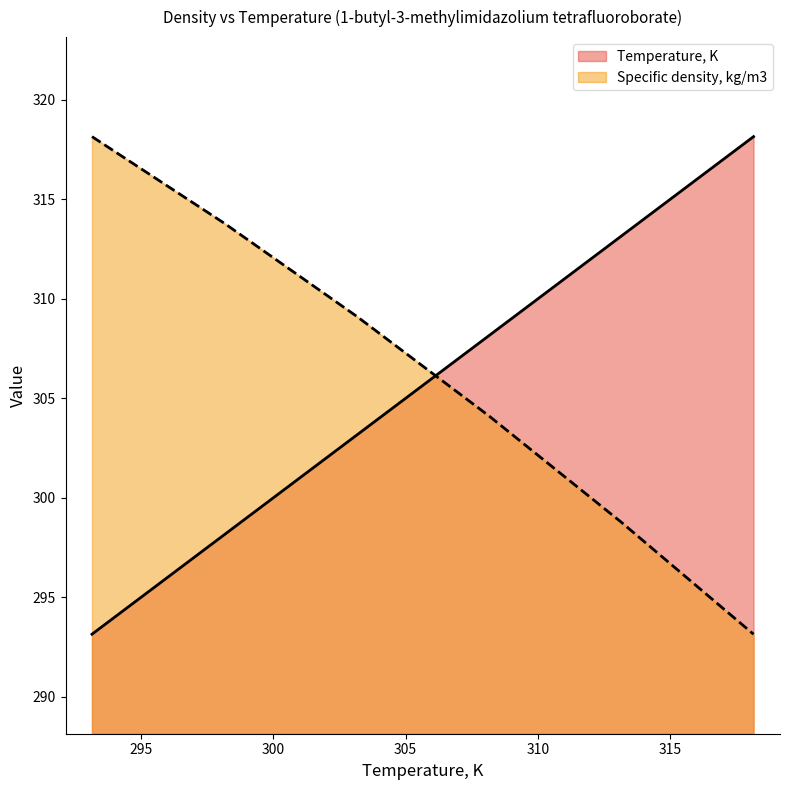

Rank the series by their average value, from highest to lowest.

Specific density, kg/m3, Temperature, K